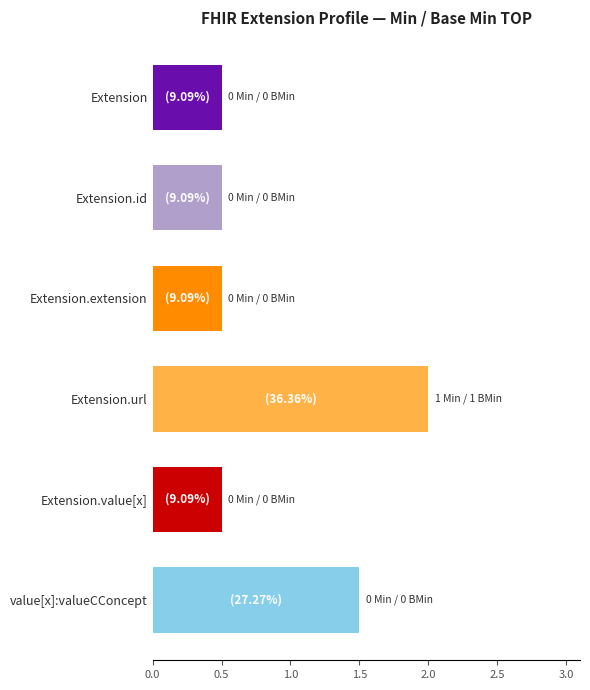

Reading bottom to top, what are all the values shown in this chart?

1.5	0.5	2.0	0.5	0.5	0.5